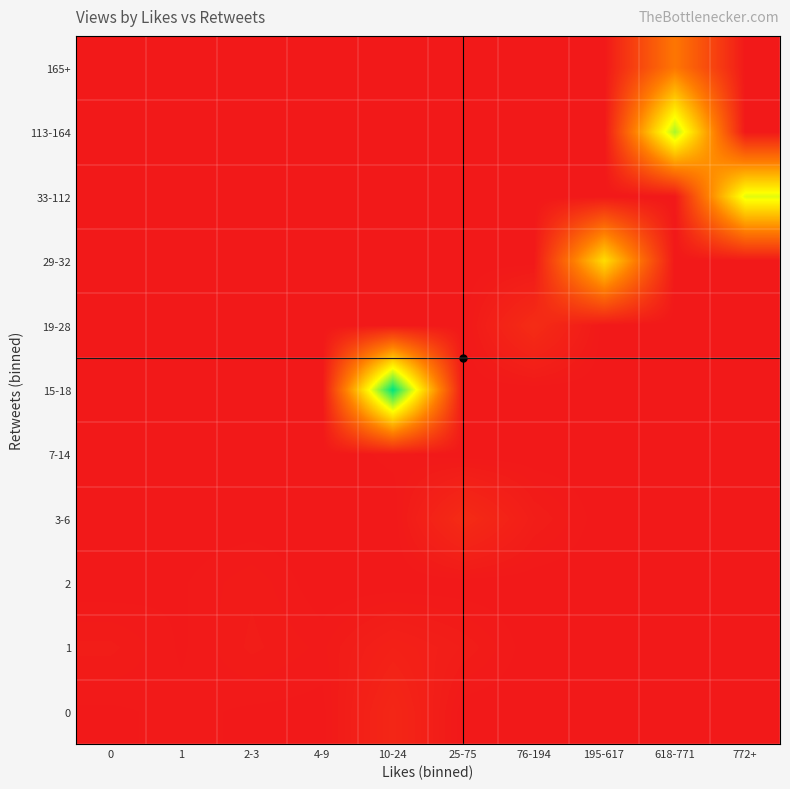

What is the spread (max minus min) of values at 195-617?

25331.0